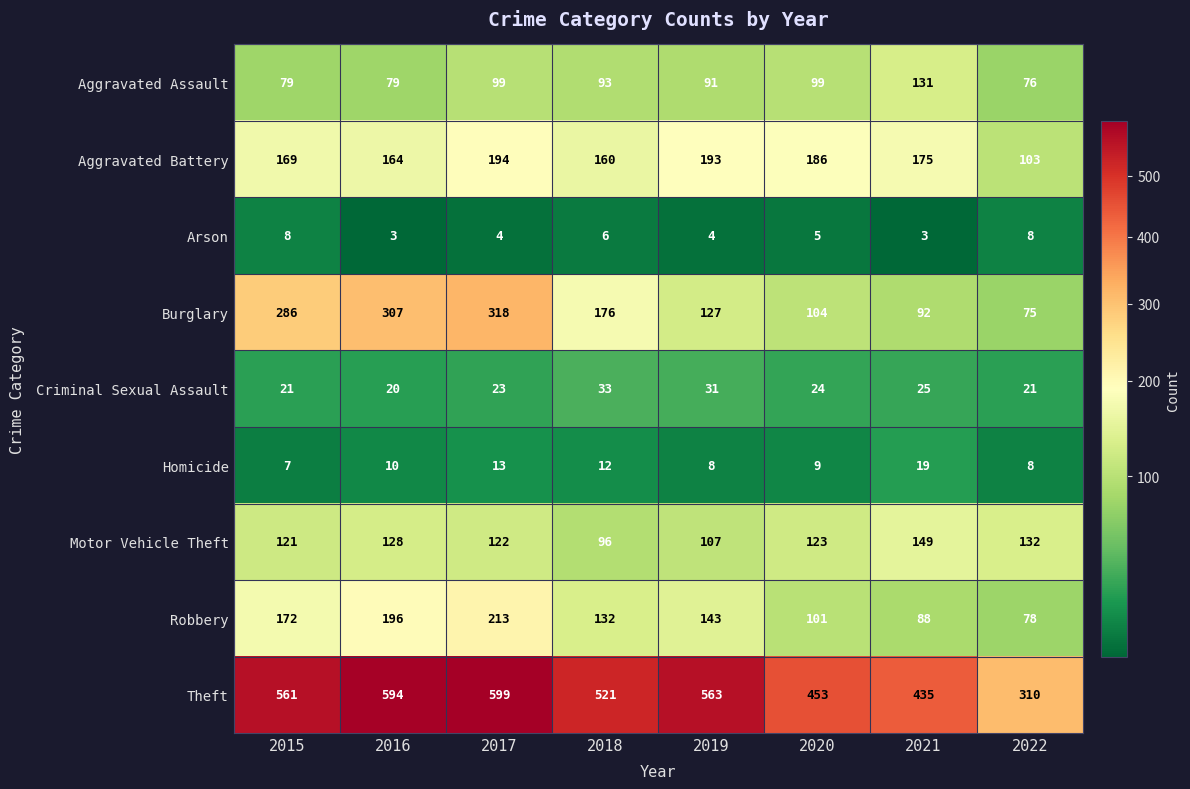

Which series has the largest range (max minus min)?

Theft